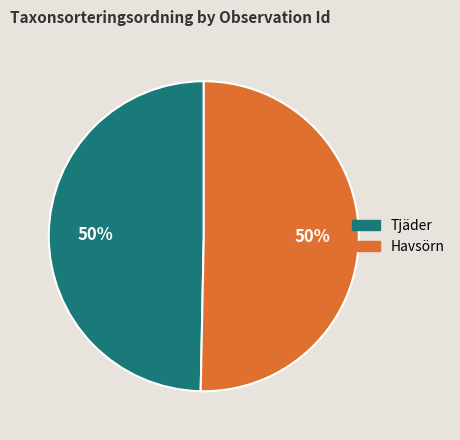

What is the ratio of the value at Tjäder to the value at Havsörn?

1.0